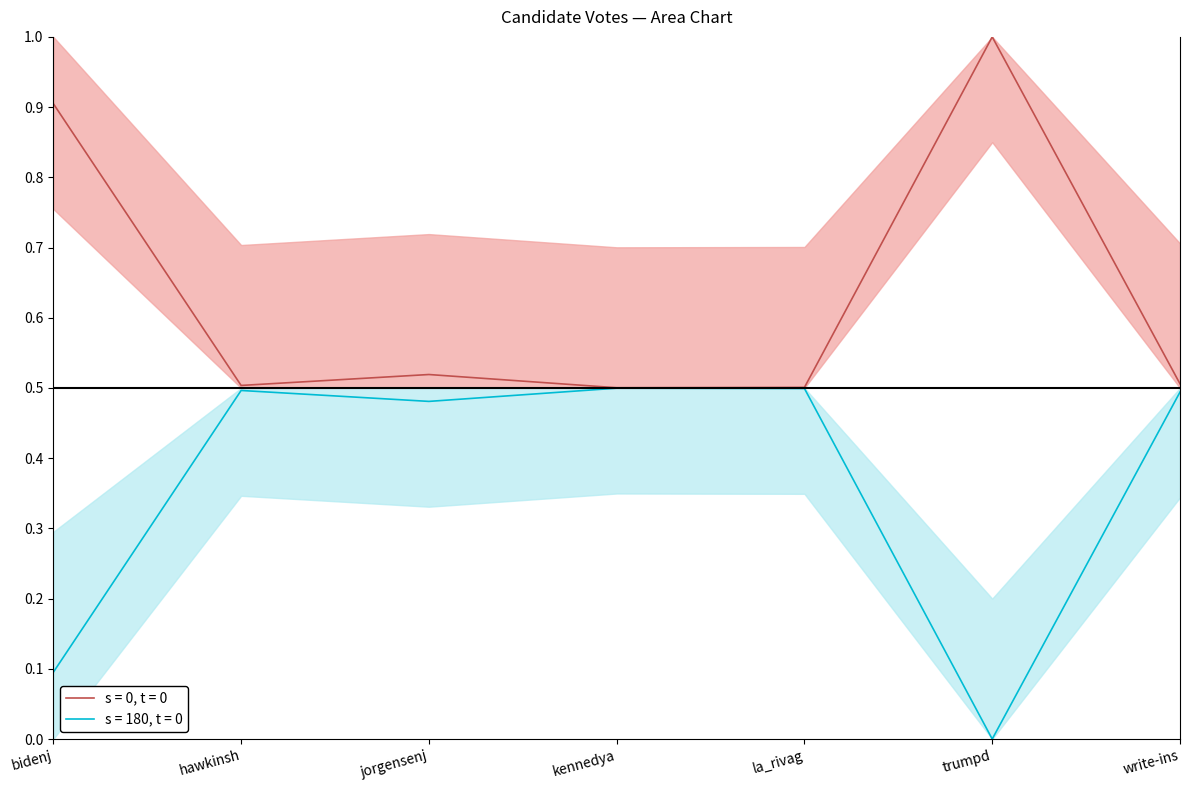

Between jorgensenj and write-ins, which is larger?

jorgensenj